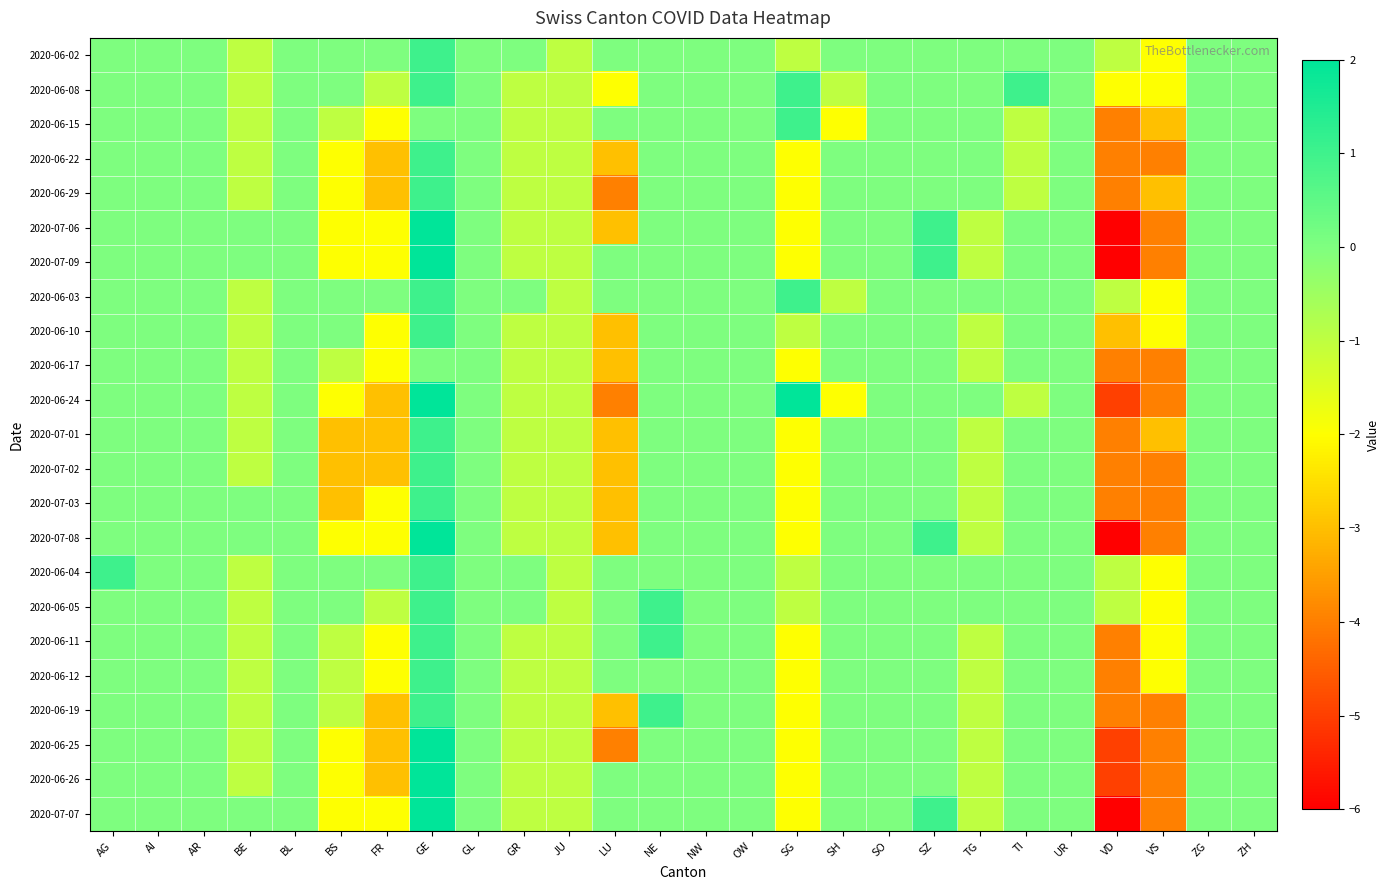

List the series in order of their peak value, highest first.

2020-07-06, 2020-07-09, 2020-06-24, 2020-07-08, 2020-06-25, 2020-06-26, 2020-07-07, 2020-06-02, 2020-06-08, 2020-06-15, 2020-06-22, 2020-06-29, 2020-06-03, 2020-06-10, 2020-07-01, 2020-07-02, 2020-07-03, 2020-06-04, 2020-06-05, 2020-06-11, 2020-06-12, 2020-06-19, 2020-06-17